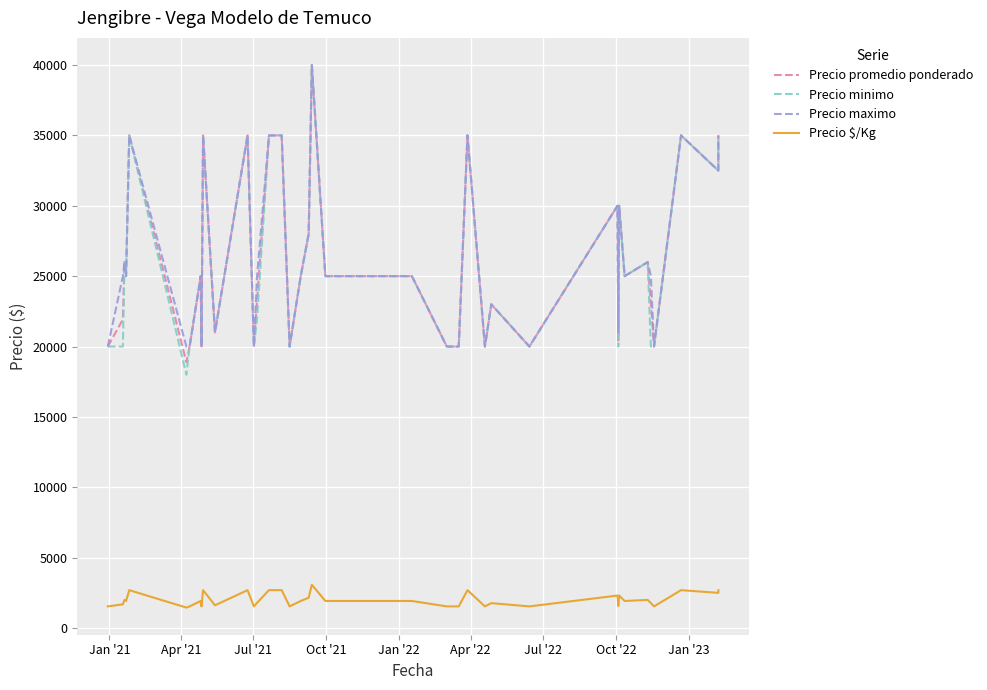

What is the value of the Precio $/Kg point at the 7th from the left?

1538